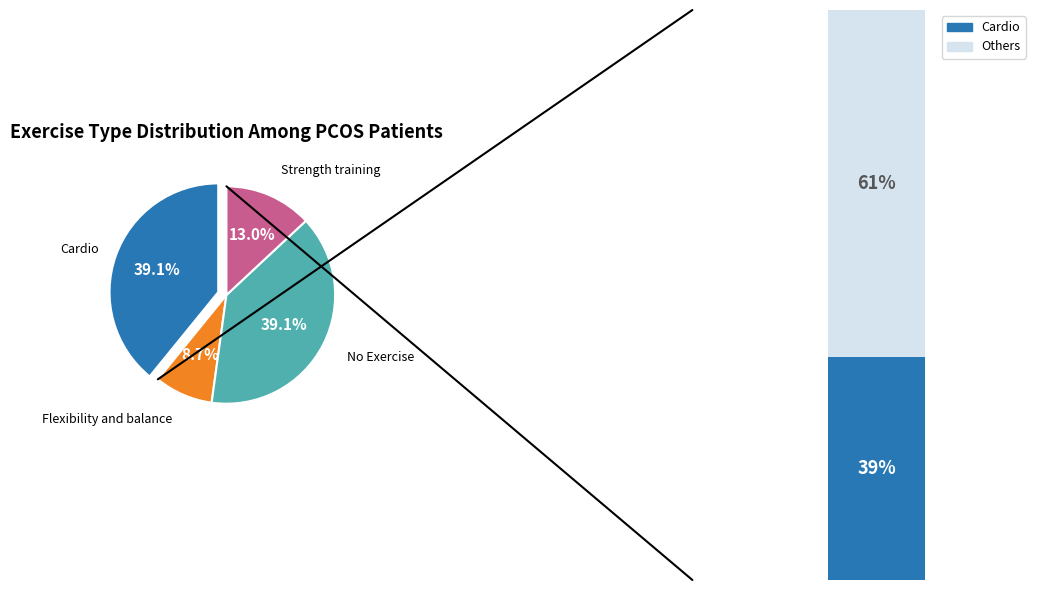

Does Cardio account for over 50% of the chart?

No